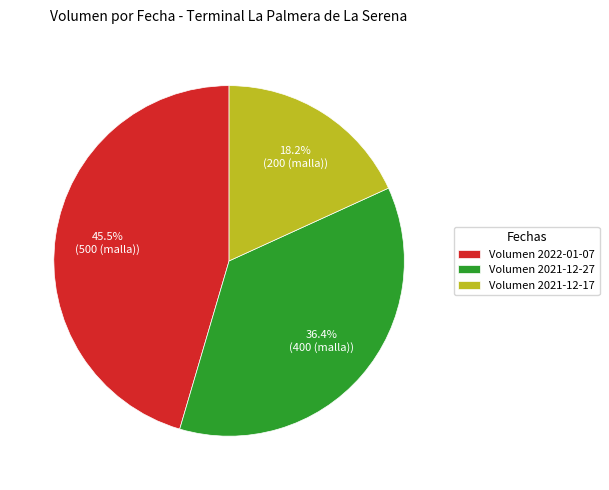

Rank the categories by value from lowest to highest.

Volumen 2021-12-17, Volumen 2021-12-27, Volumen 2022-01-07